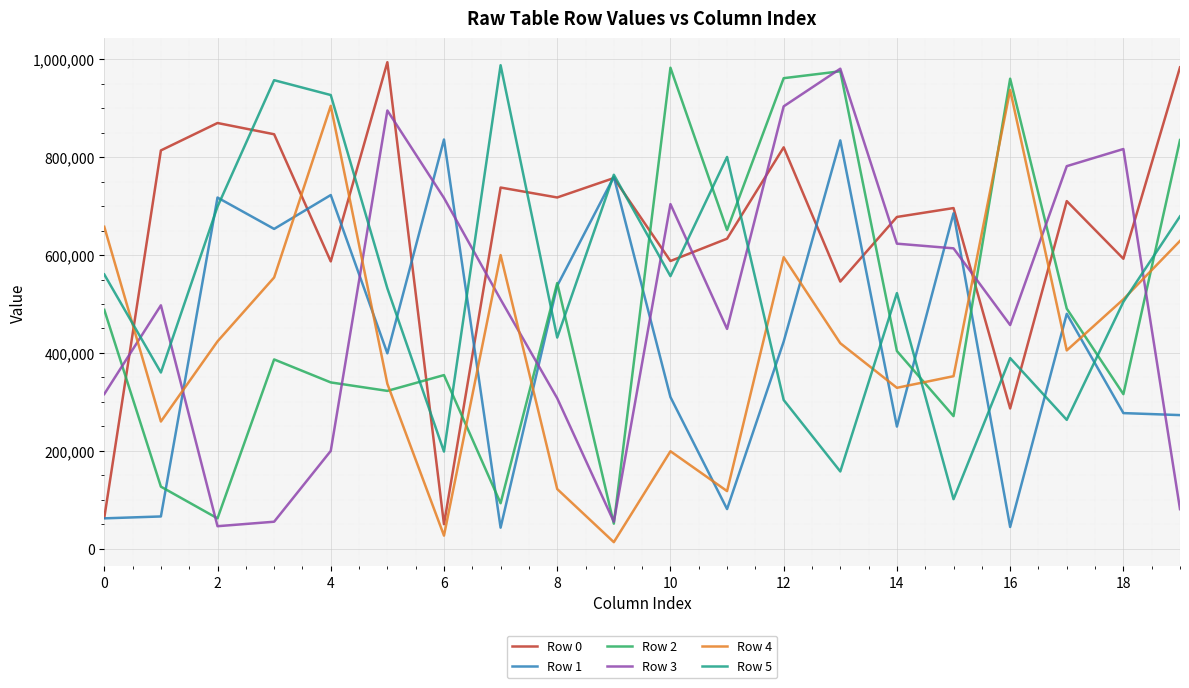

True or false: Row 1 has more than 0 interior local peaks.

True